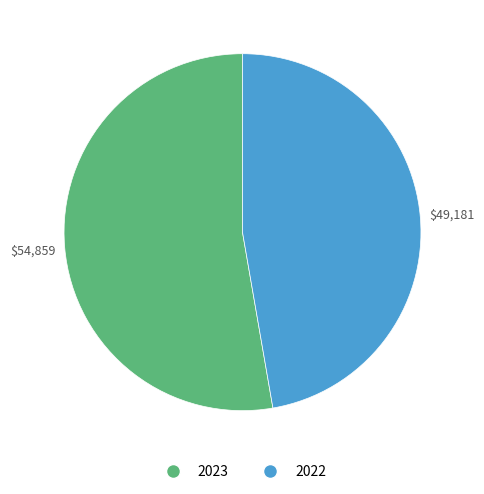

What is the smallest slice in the pie chart?

2022